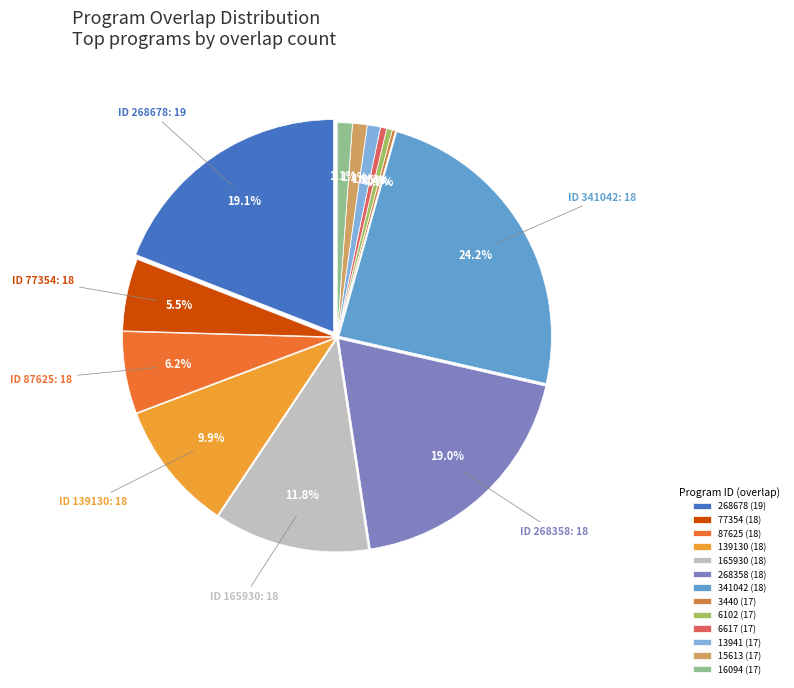

Combined, do 77354 (18) and 268358 (18) account for over 50%?

No